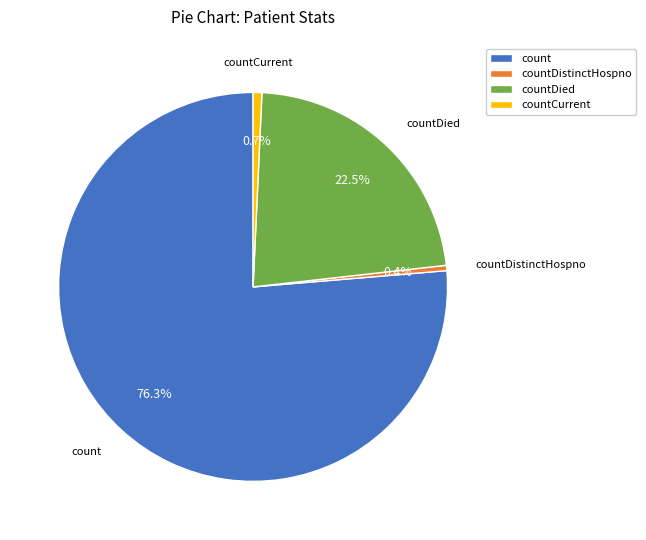

Is there a majority slice in this chart?

Yes